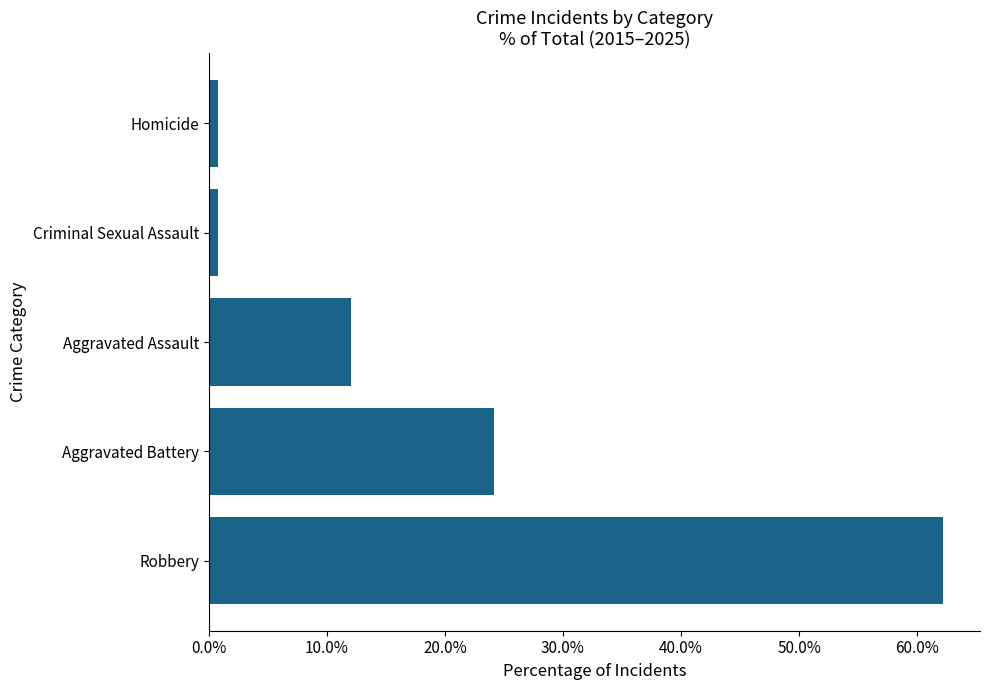

Which has a higher value, Homicide or Aggravated Assault?

Aggravated Assault